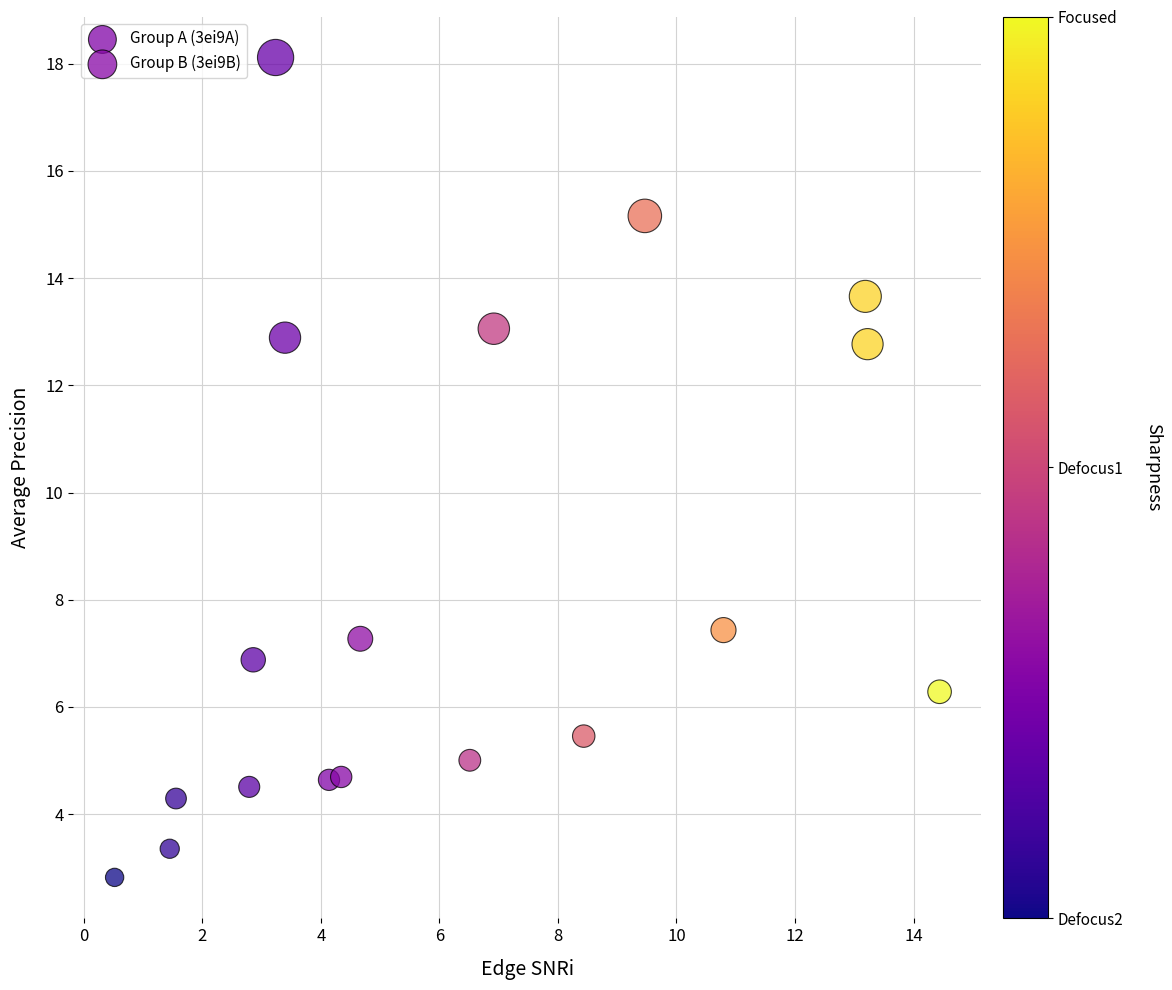

Which series has the largest Y range (max minus min)?

Group B (3ei9B)